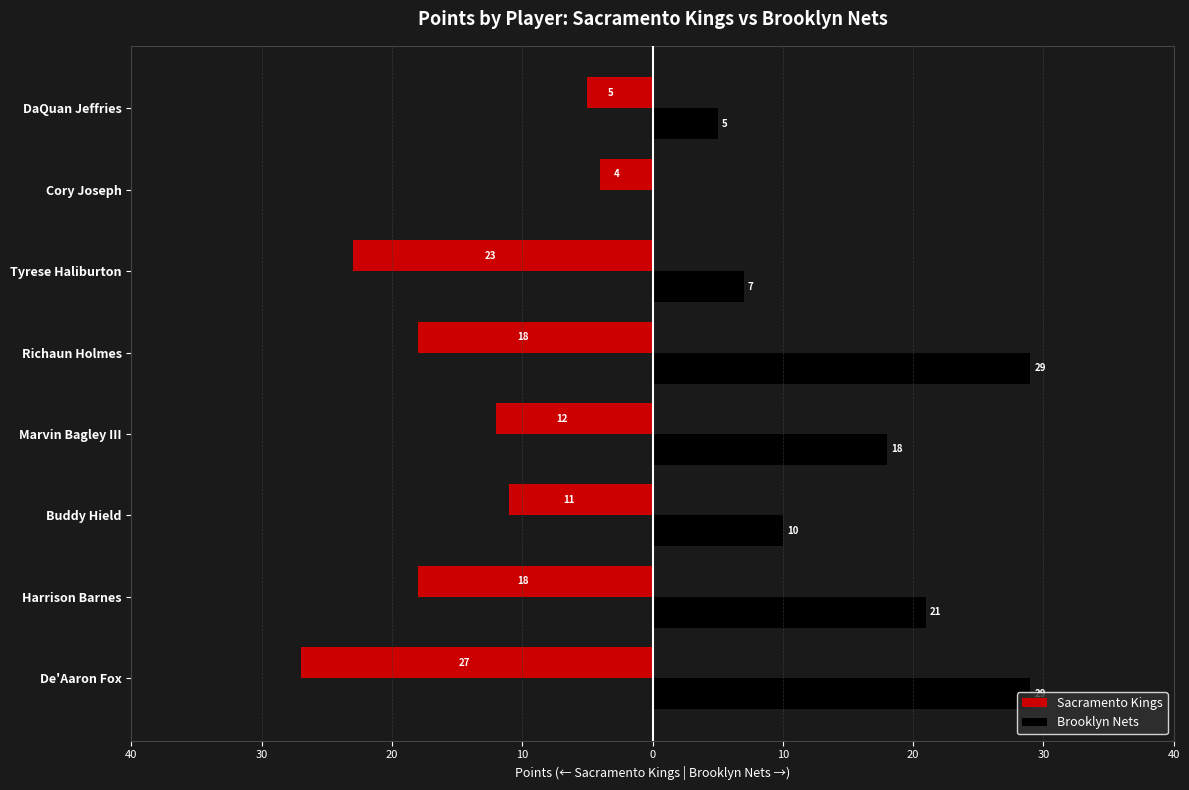

What are all the series names shown in the legend?

Sacramento Kings, Brooklyn Nets